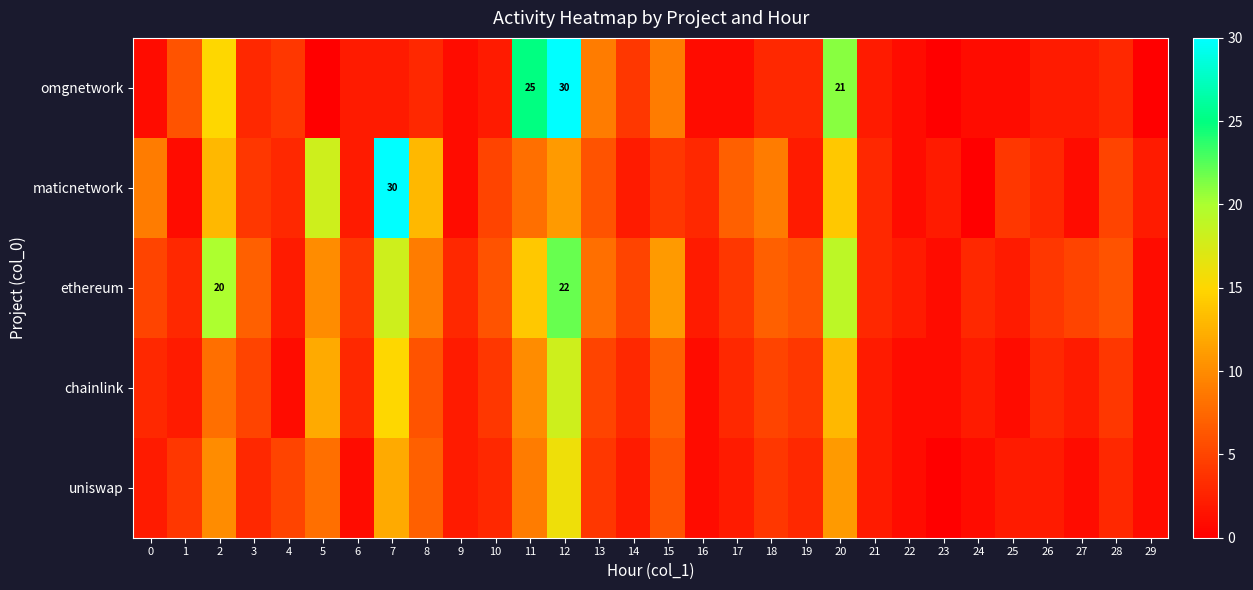

What is the difference between the highest and lowest values at 12?

19